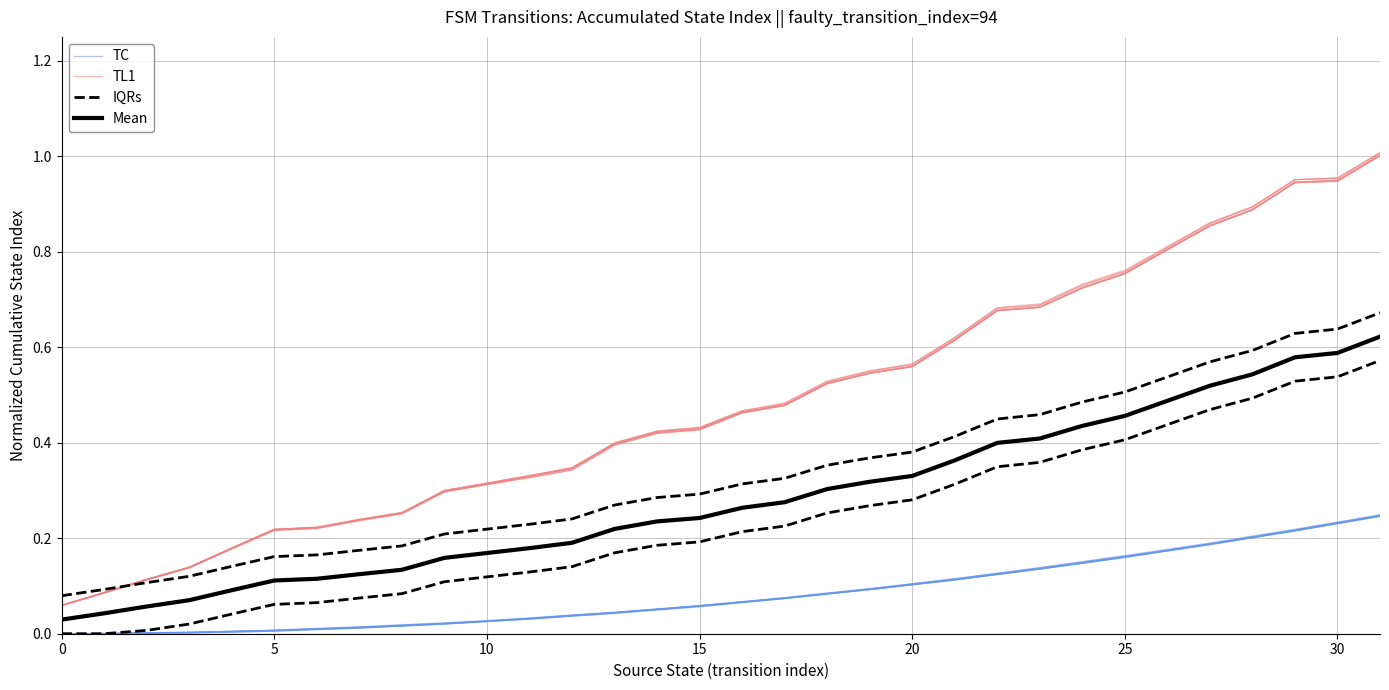

What is the value of the TL1 point at the 28th from the left?

0.9